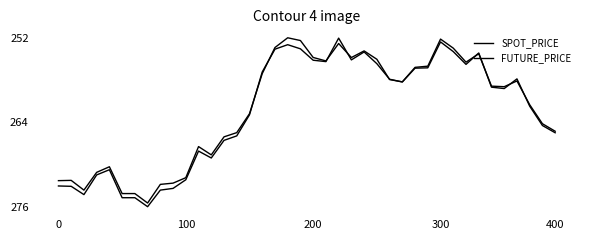

Is this an area chart (filled region under the line)?

No